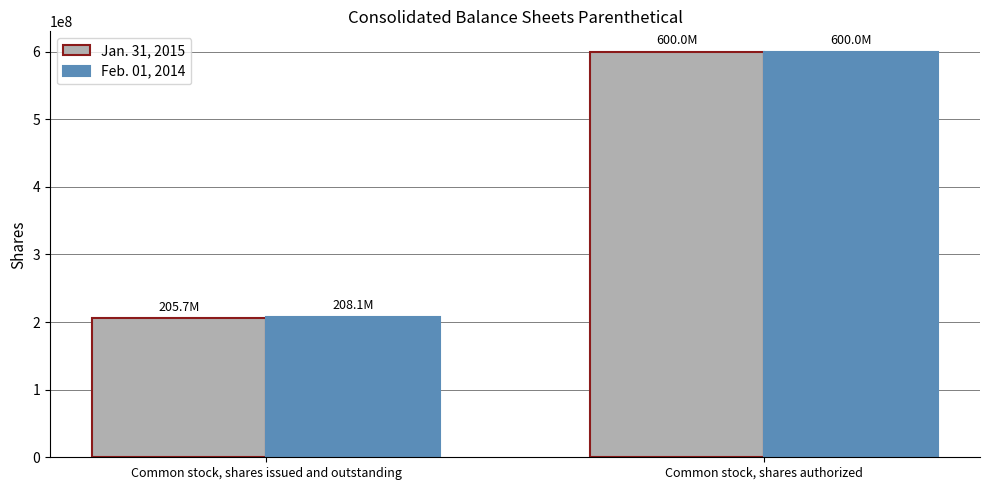

What is the sum of all Jan. 31, 2015 values?

805683113